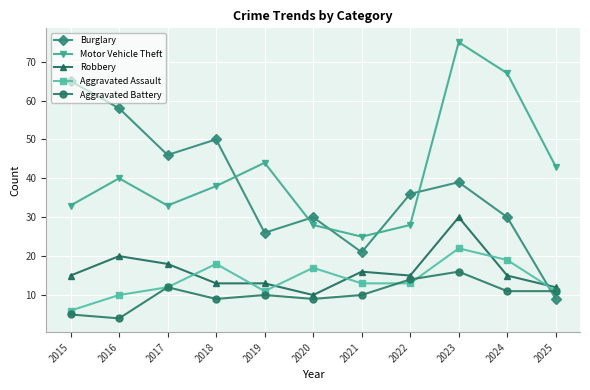

What is the maximum value for Aggravated Battery?

16